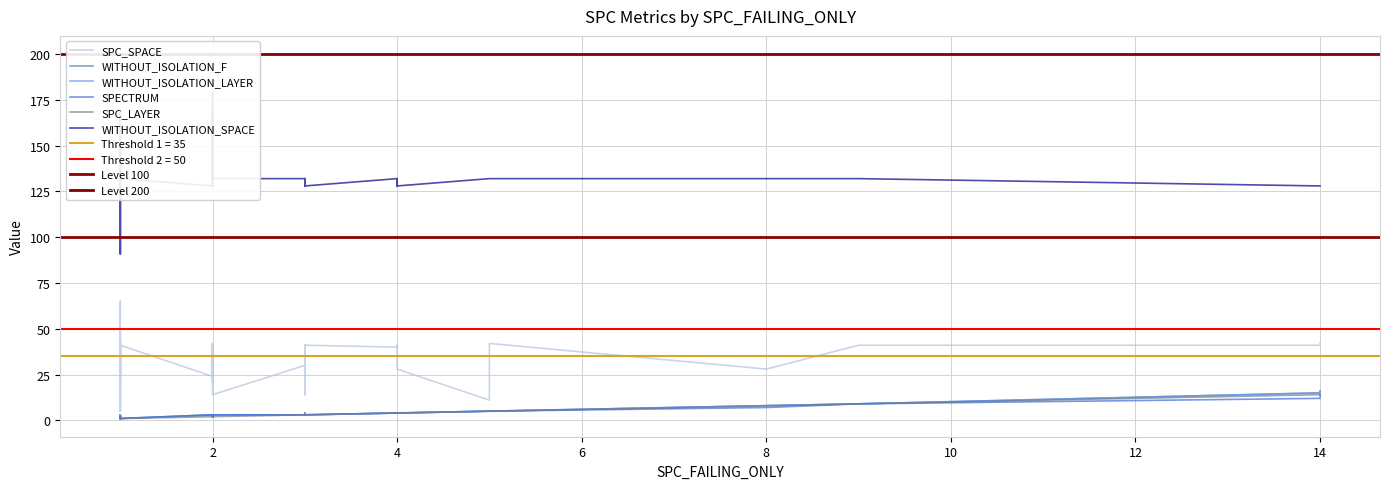

True or false: SPECTRUM and WITHOUT_ISOLATION_F intersect in this chart.

False